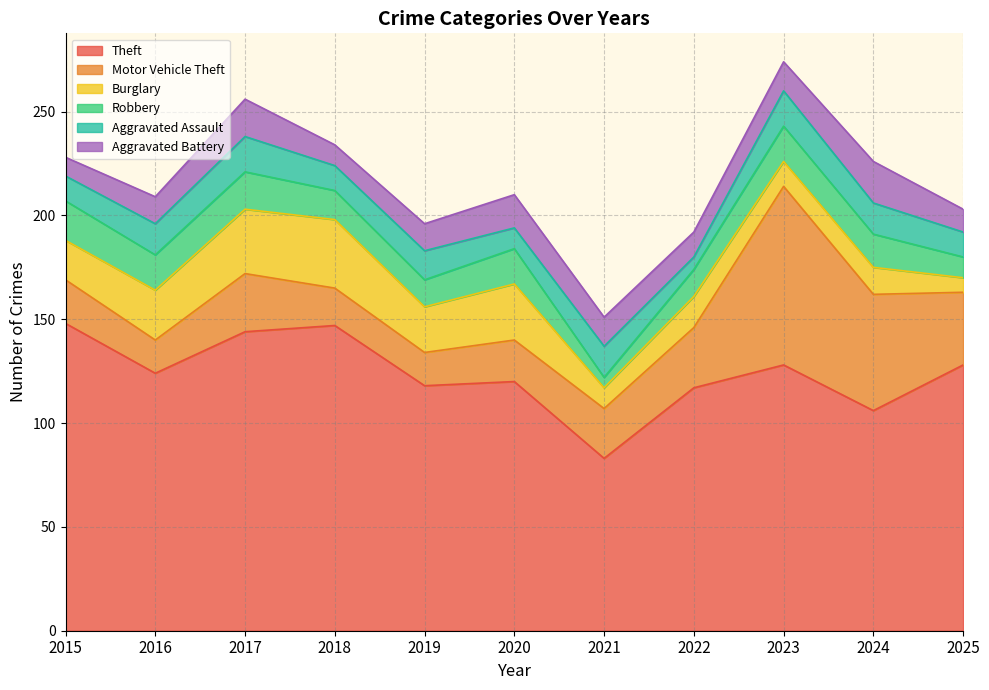

How many lines are shown in the chart?

6